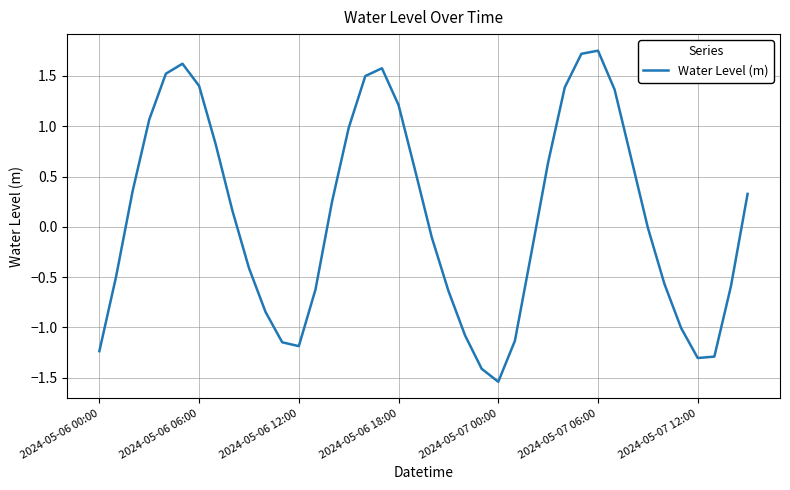

What is the difference between the maximum and minimum values?

3.3